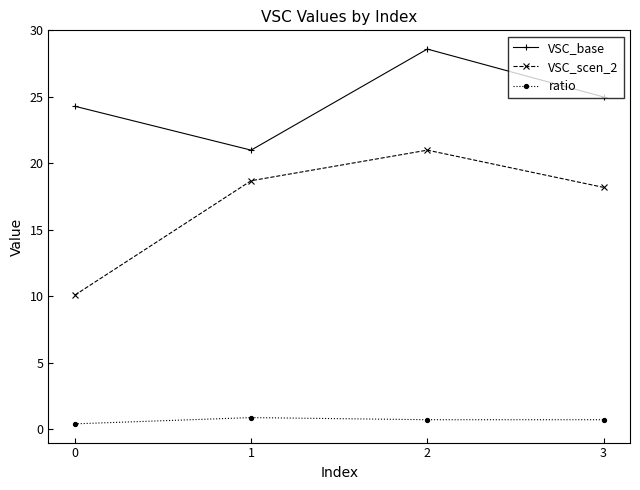

What is the difference between the second highest and second lowest values in the VSC_scen_2 series?

0.5